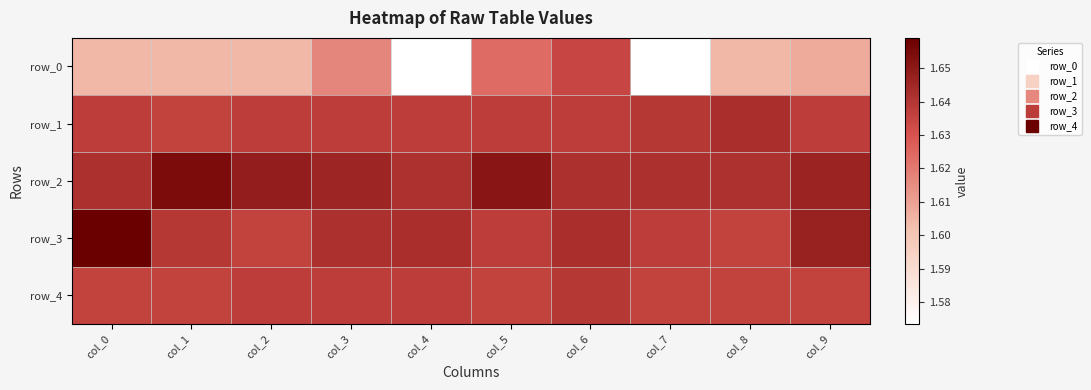

Is it true that row_1 equals 0.7 at col_3?

False